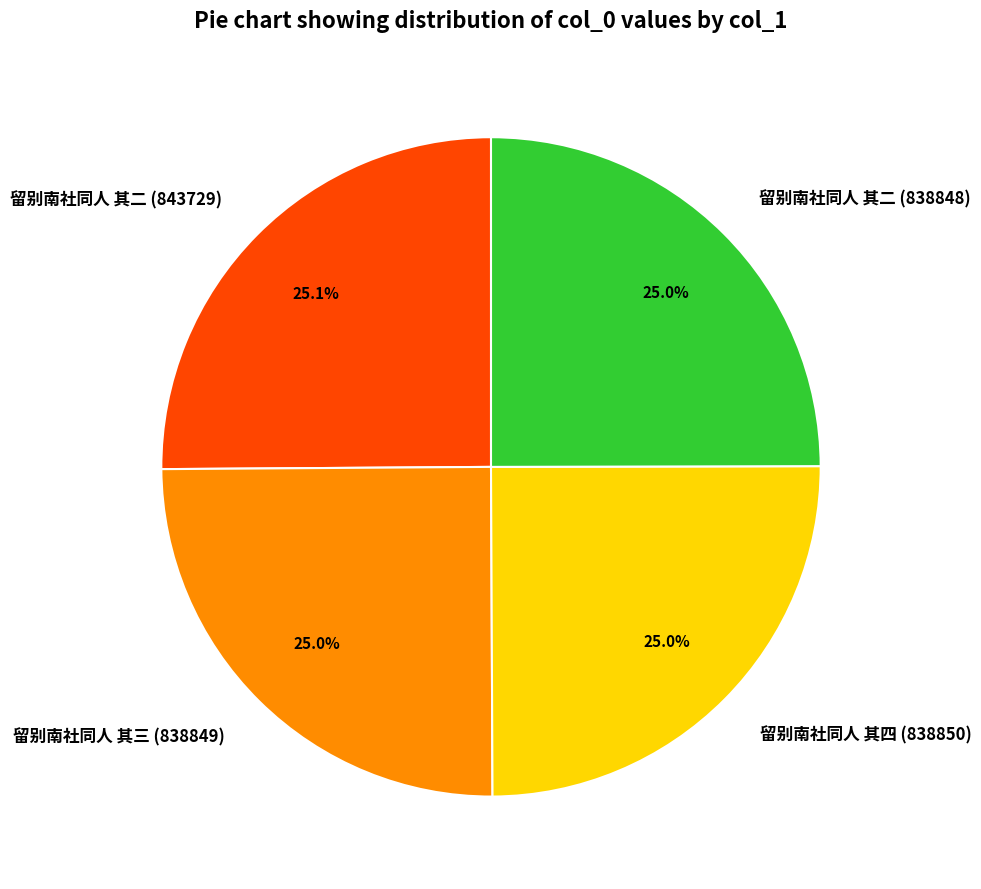

Is there any slice that represents more than half of the pie?

No